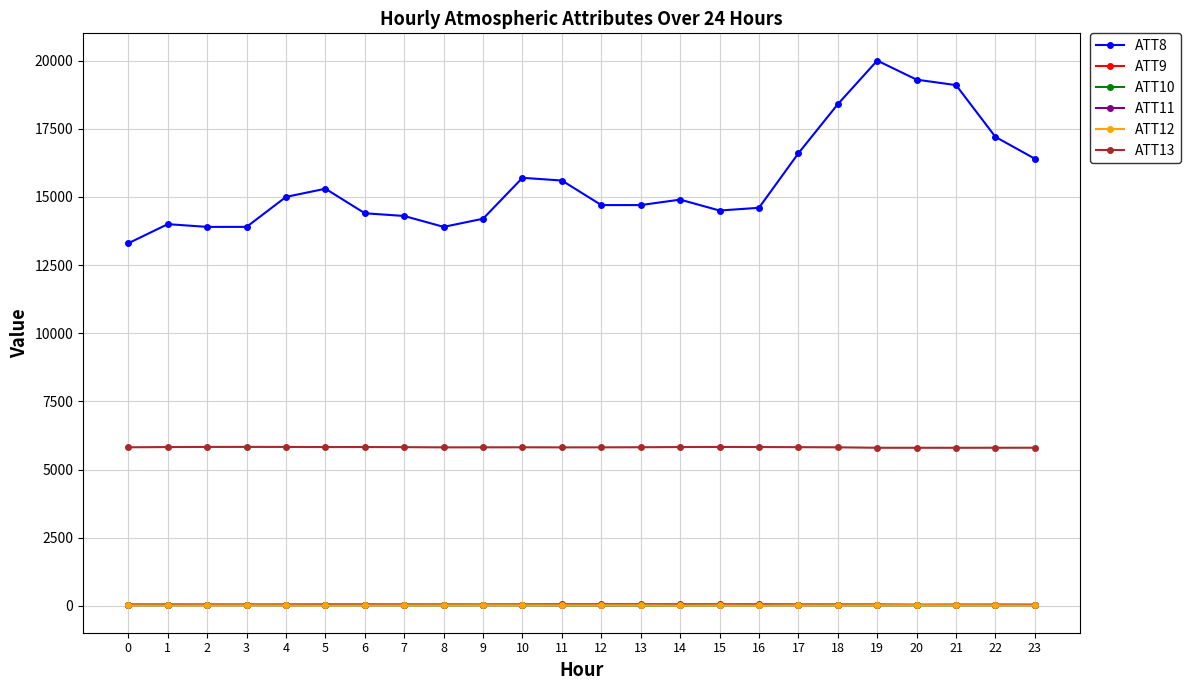

Does the chart display data point markers on the line(s)?

Yes